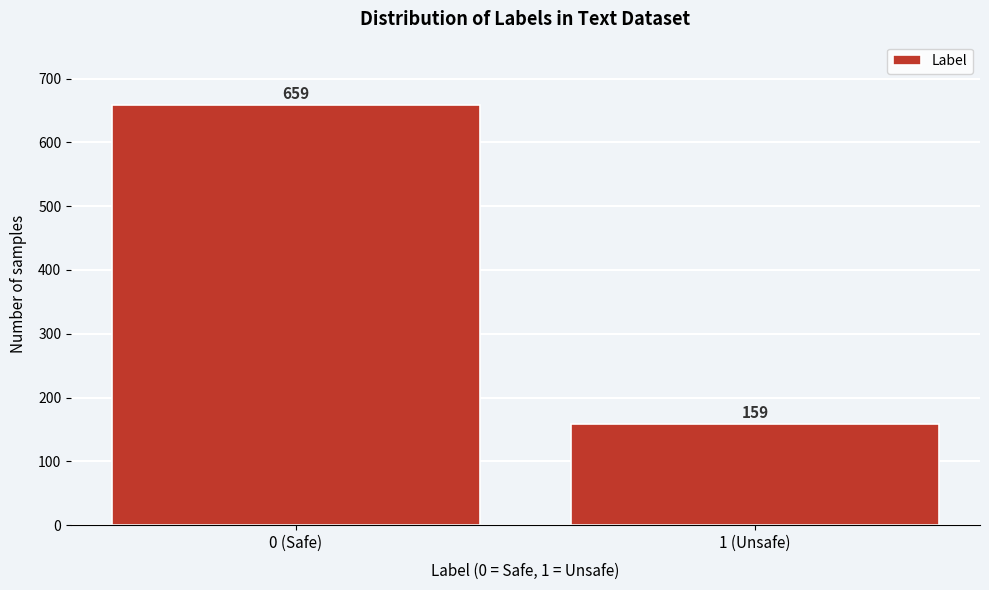

Reading right to left, extract all data points from this chart.

159	659